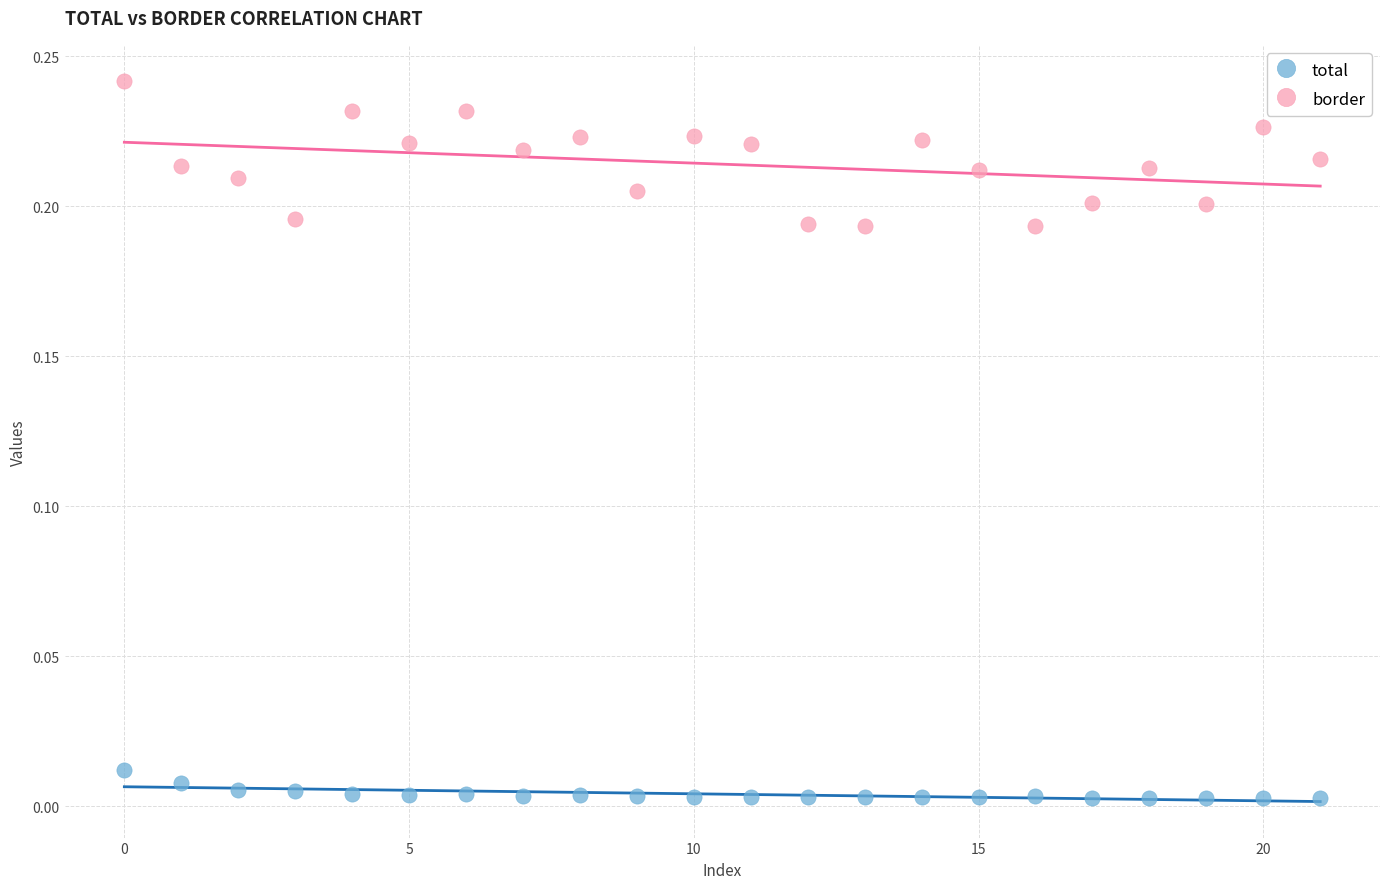

Which series contains the highest Y value?

border